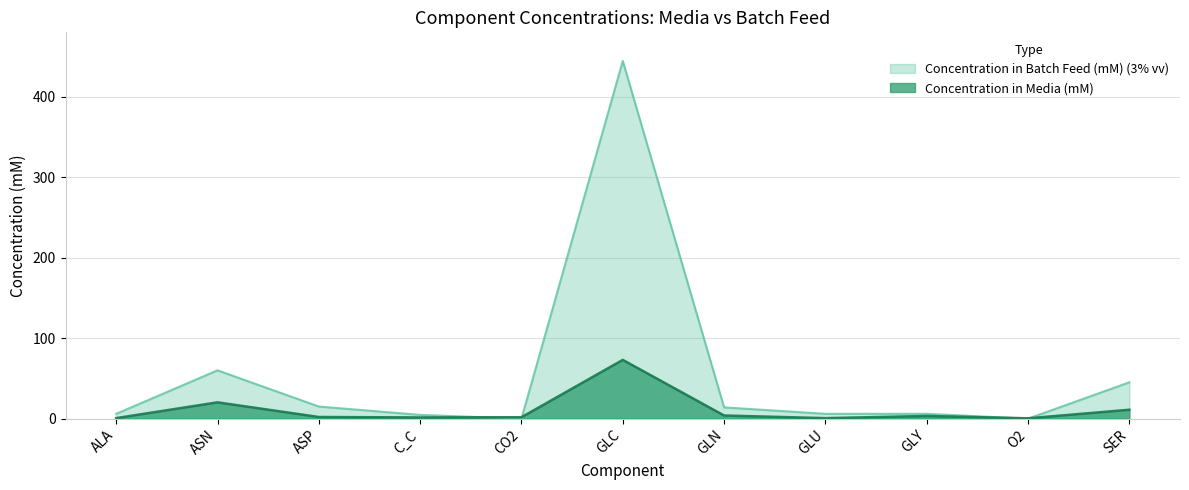

What is the value of the Concentration in Batch Feed (mM) (3% vv) point at the 7th from the left?

14.0